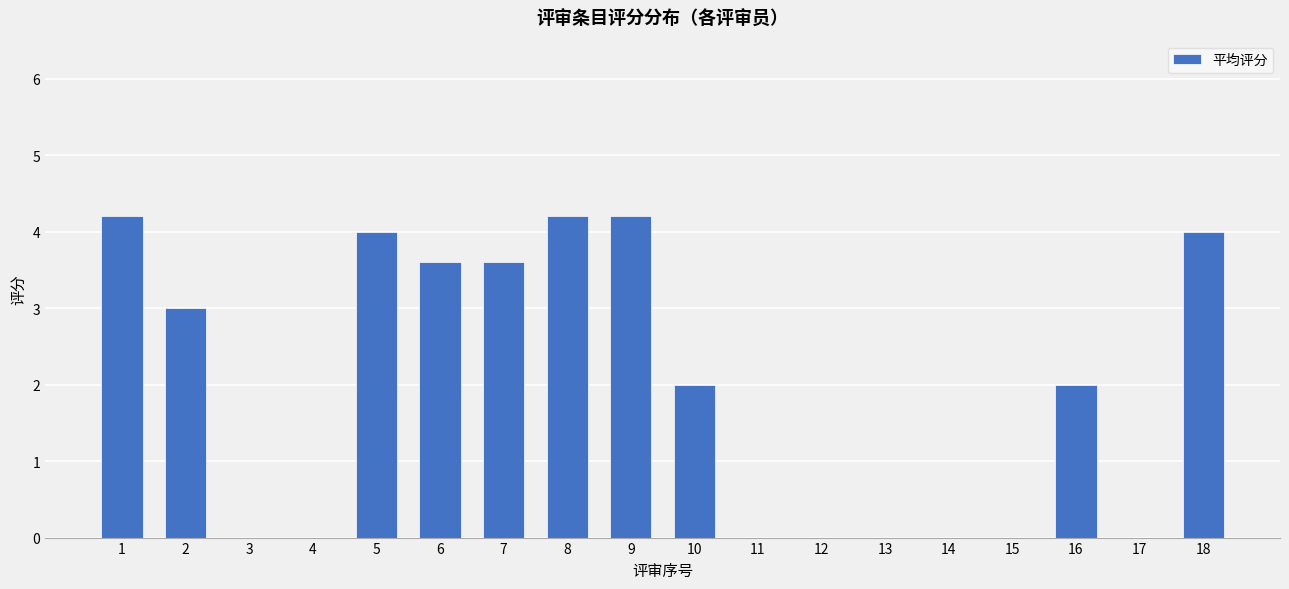

Approximately how many times larger is the value at 18 compared to 2?

1.3